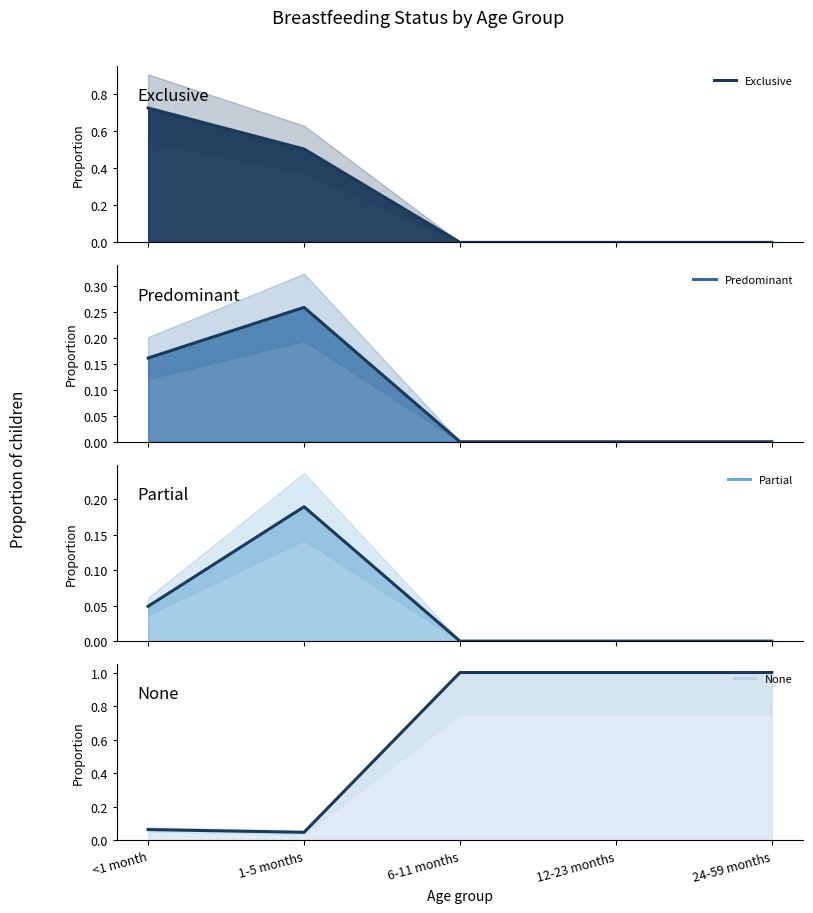

How many positive values does the Exclusive series have?

2